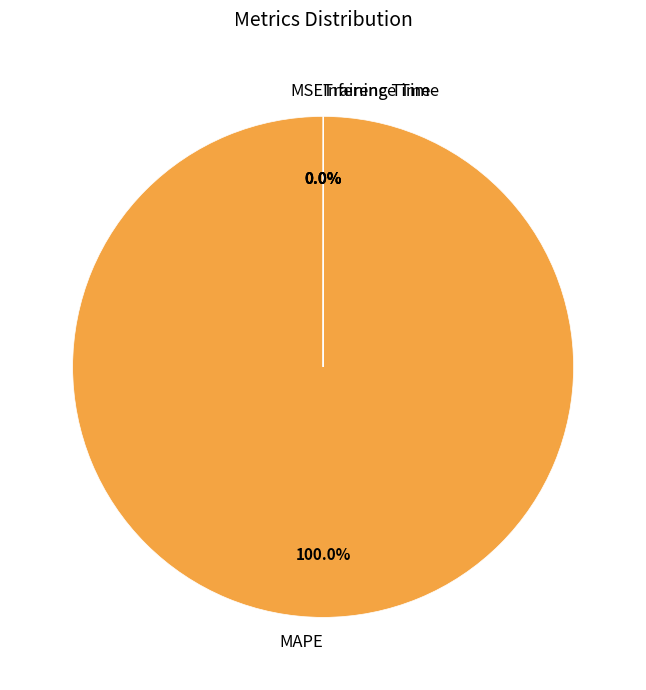

What is the largest slice in the pie chart?

MAPE